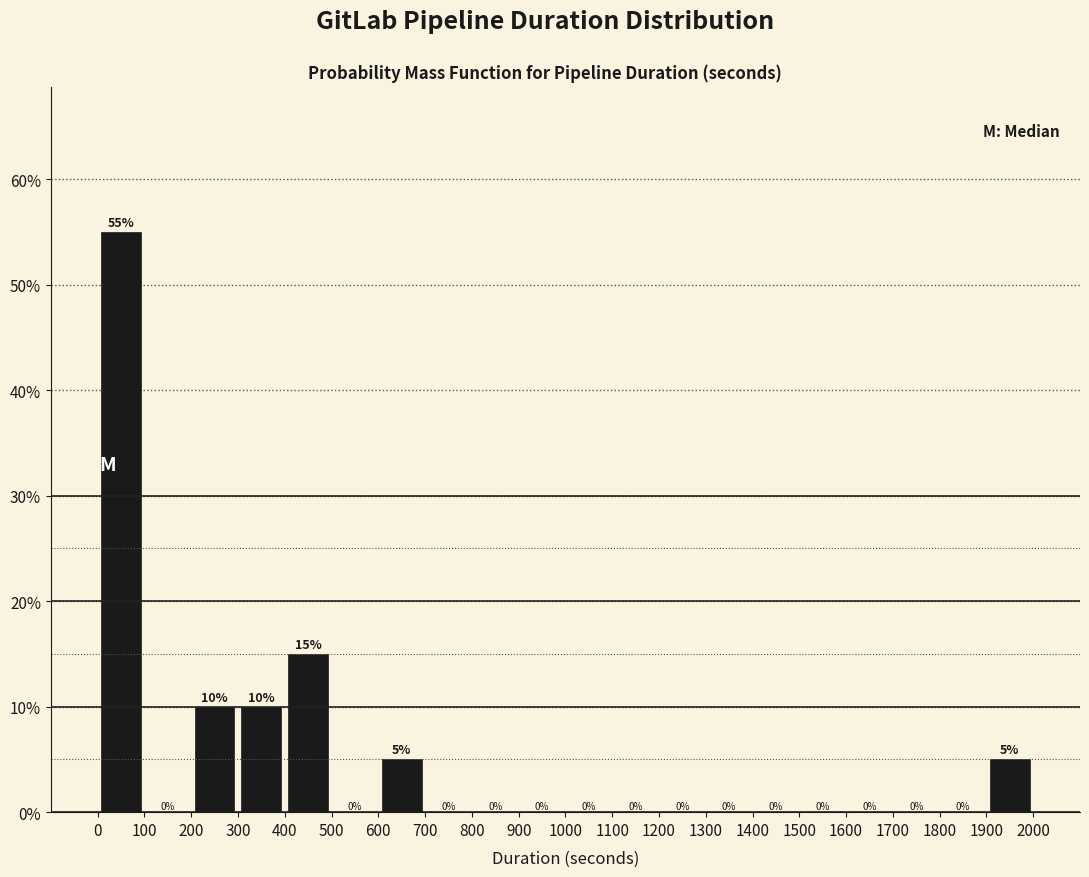

Which range on the x-axis has the tallest bar?

0 to 100